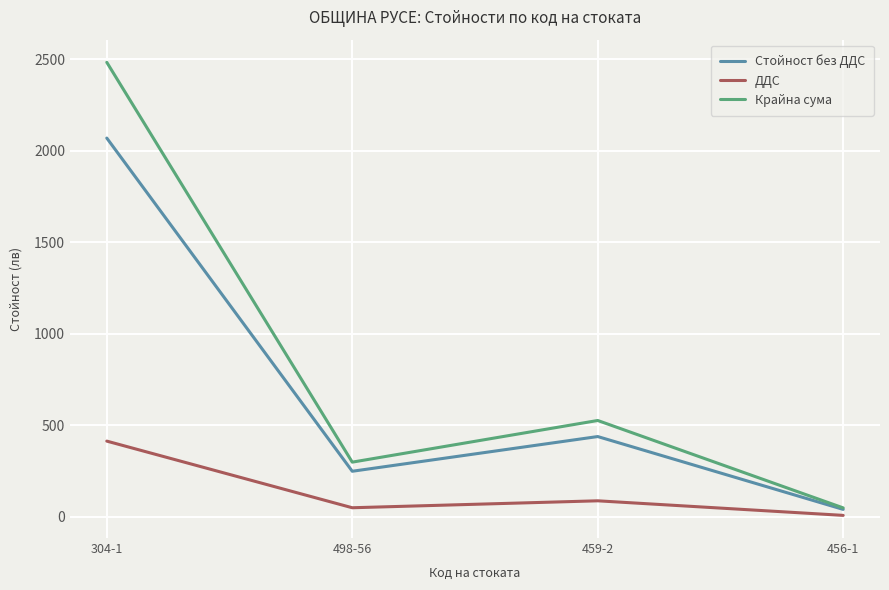

What is the sum of the Крайна сума values at 456-1 and 498-56?

347.9